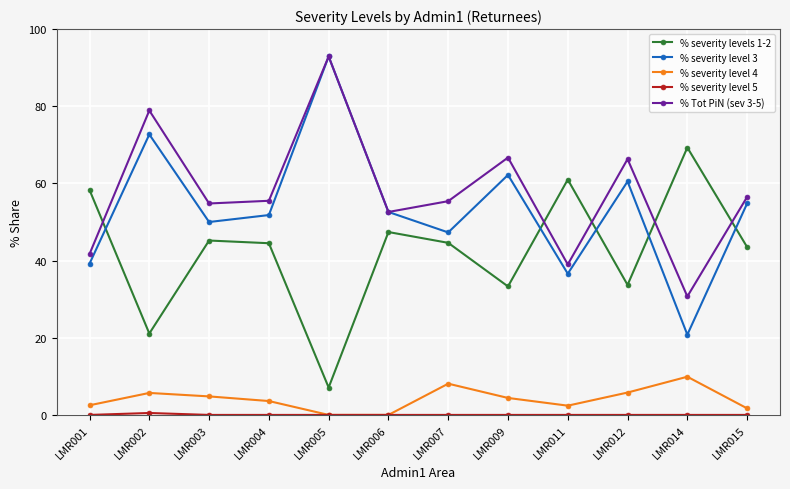

At which category does % Tot PiN (sev 3-5) reach its first local peak?

LMR002